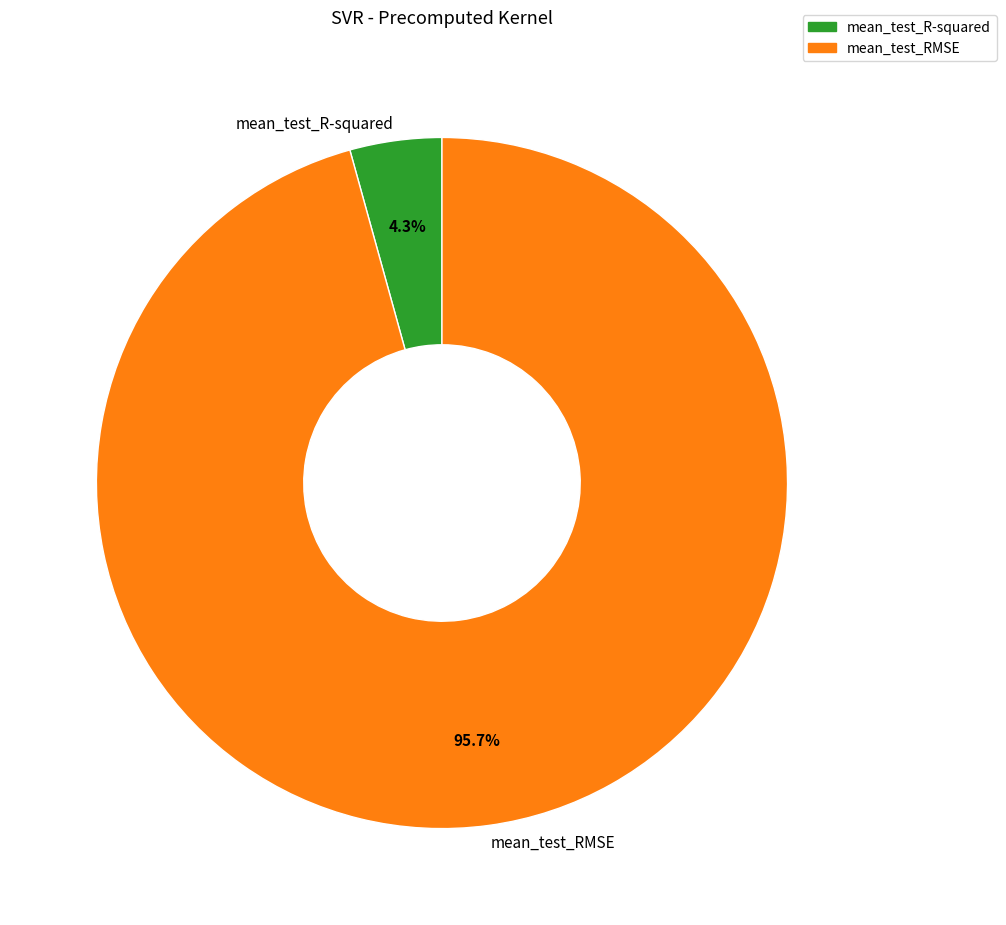

What is the largest slice in the pie chart?

mean_test_RMSE